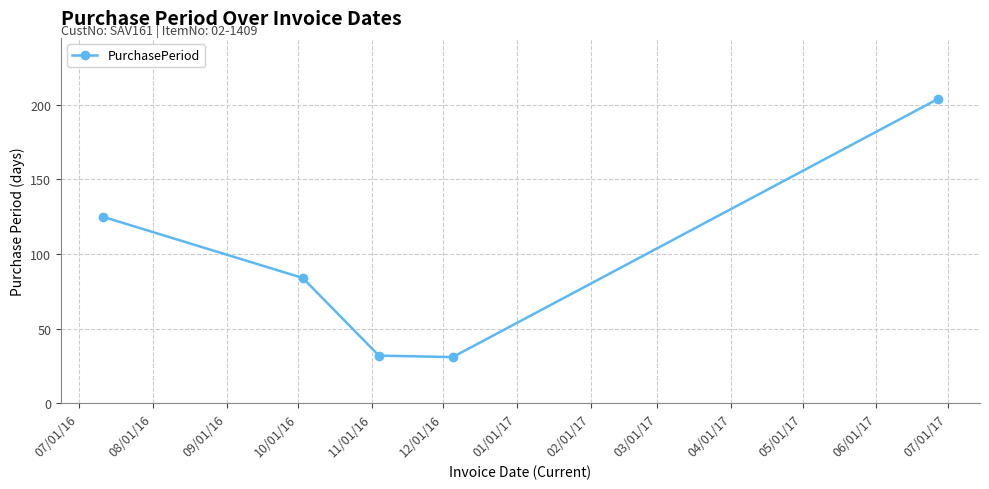

How many interior local valleys (lower than both neighbors) does the data have?

1